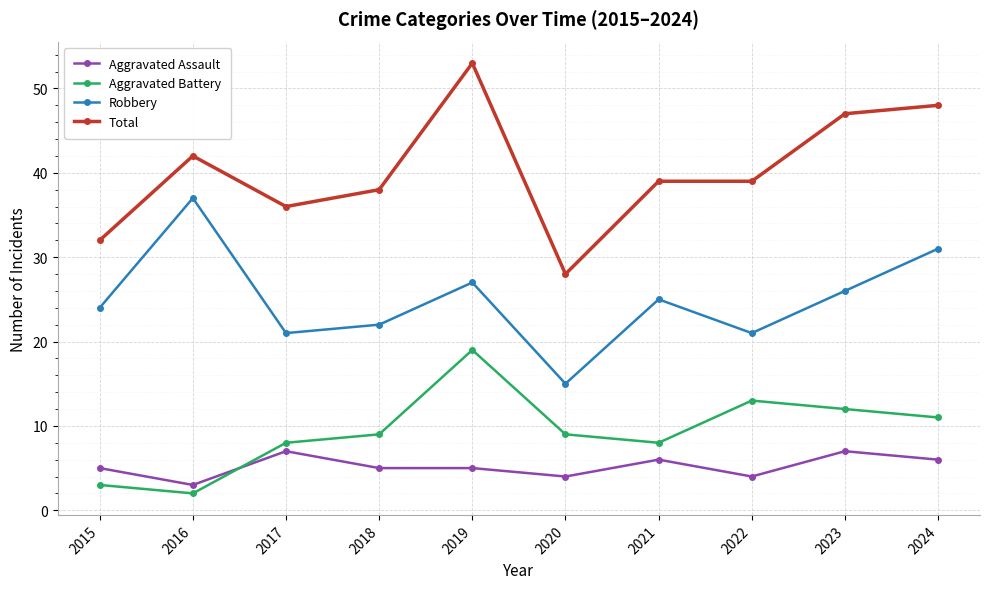

How many times do Aggravated Assault and Aggravated Battery cross each other?

1